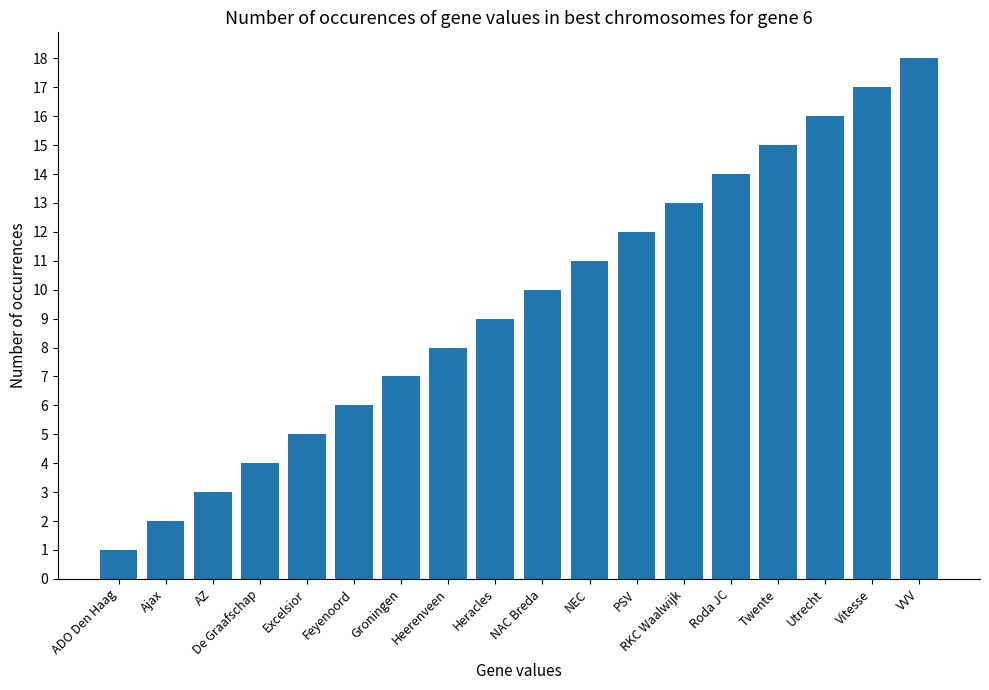

What is the change in value from De Graafschap to RKC Waalwijk?

+9